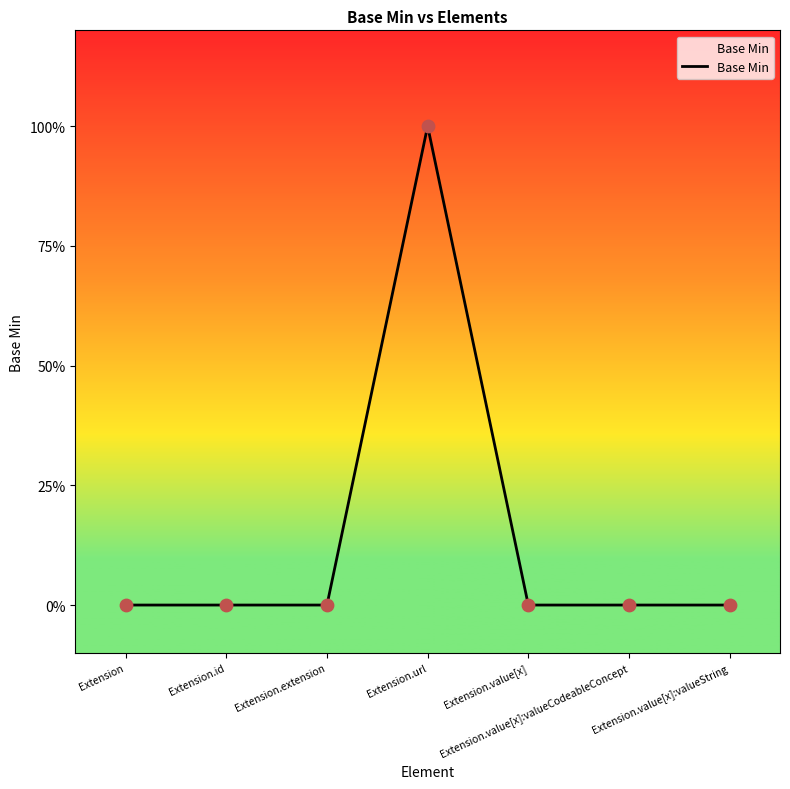

Between Extension.value[x] and Extension, which is larger?

Extension.value[x]